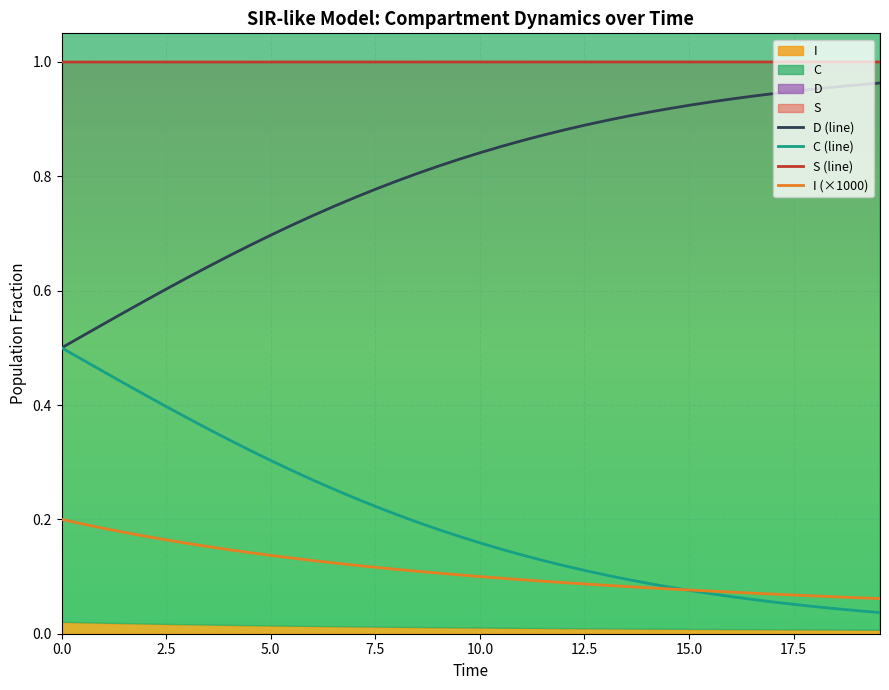

True or false: I (×1000) and D (line) intersect in this chart.

False